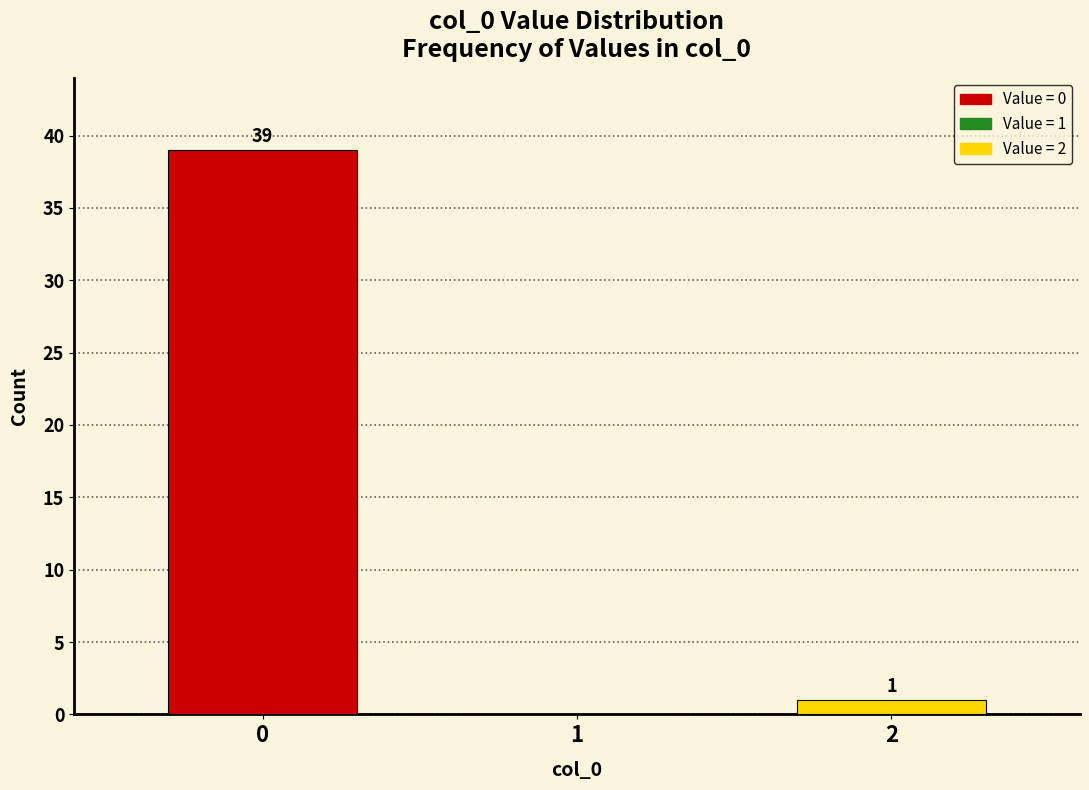

Reading left to right, extract all data points from this chart.

0=39	1=0	2=1